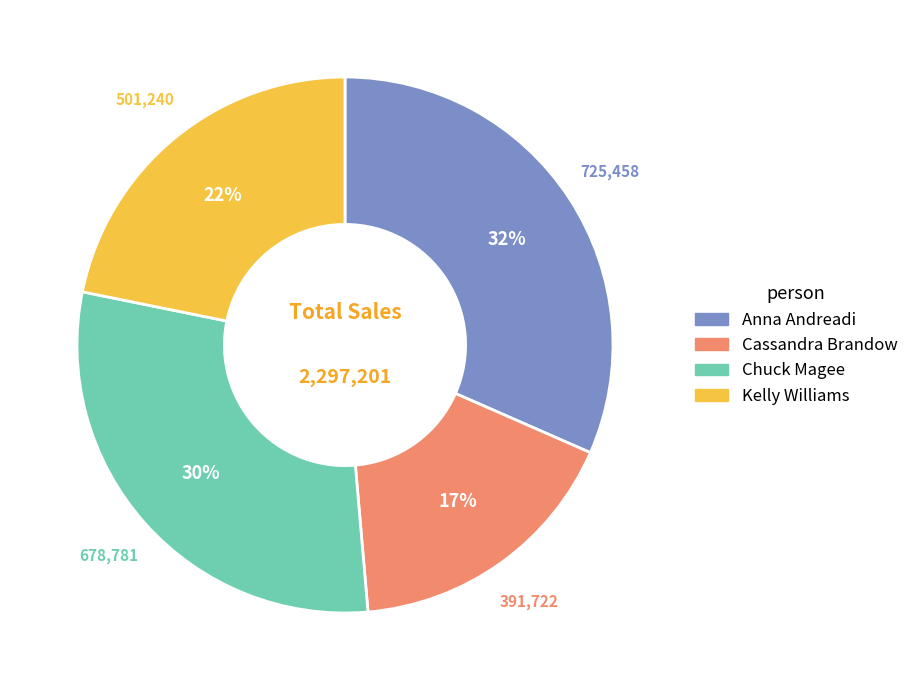

Do Chuck Magee and Cassandra Brandow together represent more than half of the pie?

No